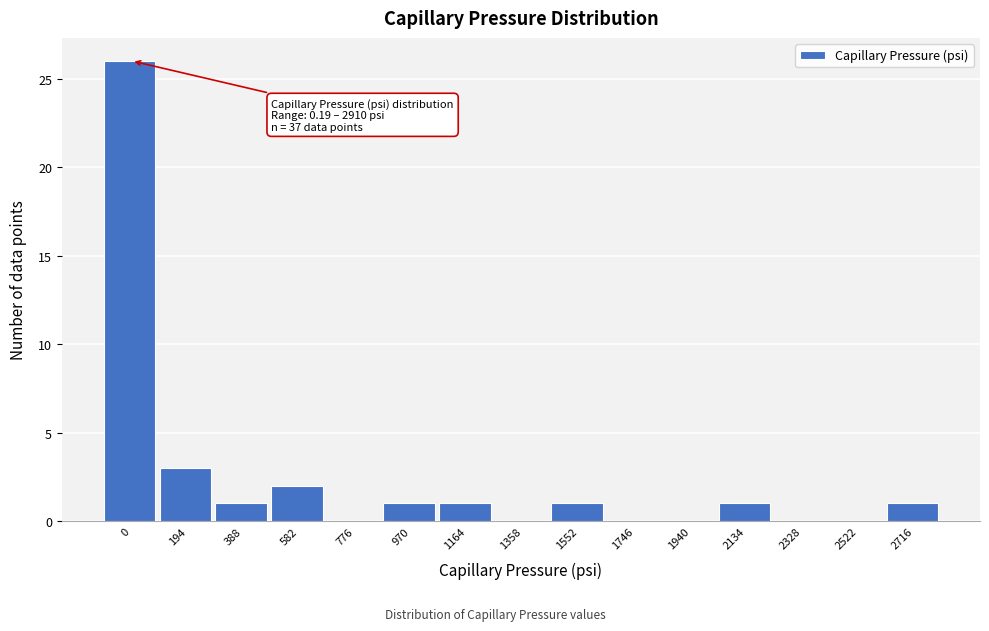

Reading right to left, list all the values displayed in this chart.

2716=1	2522=0	2328=0	2134=1	1940=0	1746=0	1552=1	1358=0	1164=1	970=1	776=0	582=2	388=1	194=3	0=26